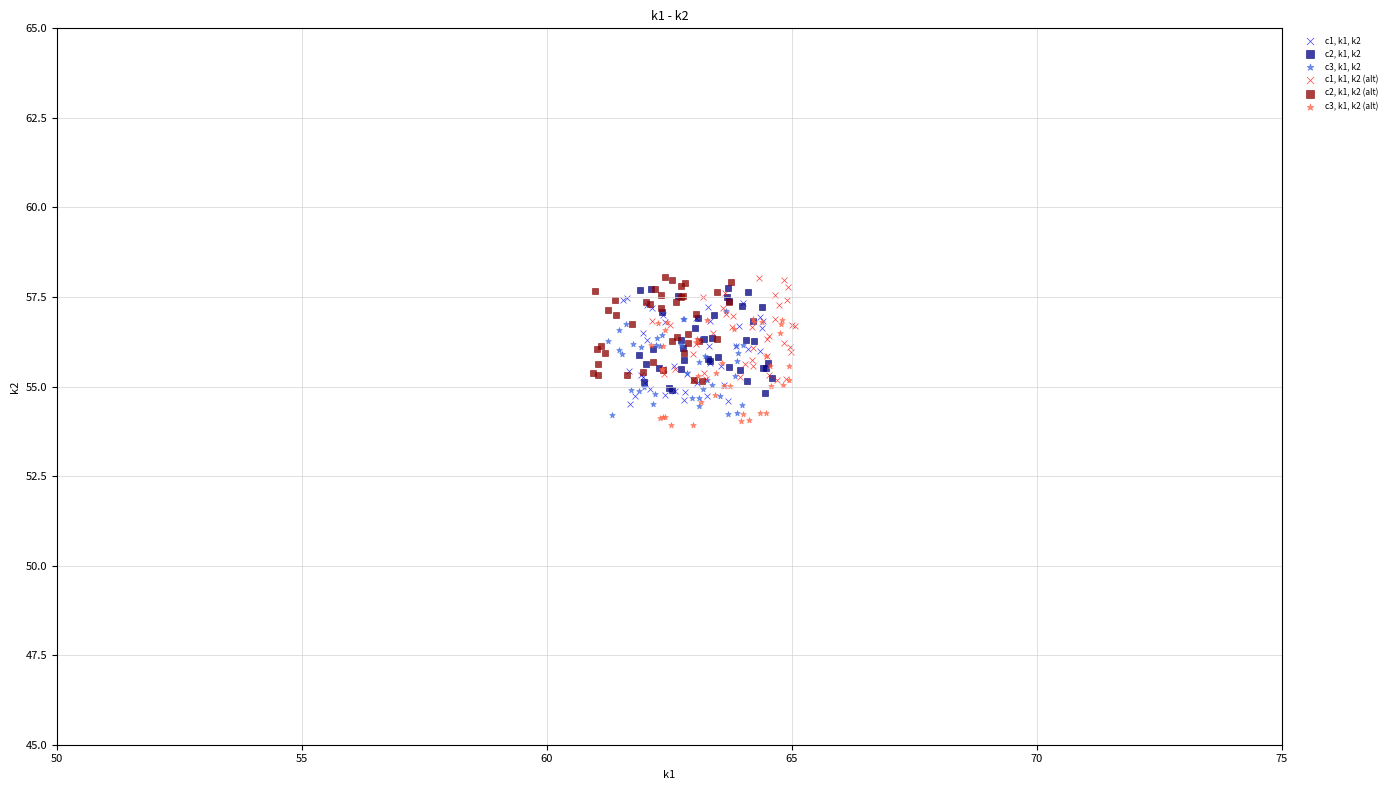

What are all the series names shown in the legend?

c1, k1, k2, c2, k1, k2, c3, k1, k2, c1, k1, k2 (alt), c2, k1, k2 (alt), c3, k1, k2 (alt)